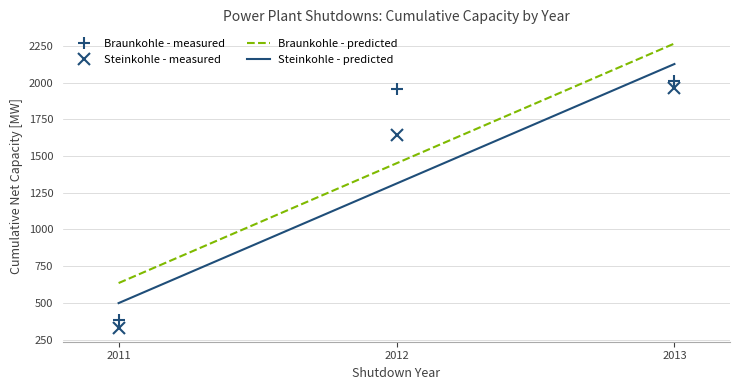

What is the difference between the maximum and minimum values in the Steinkohle - measured series?

1628.0